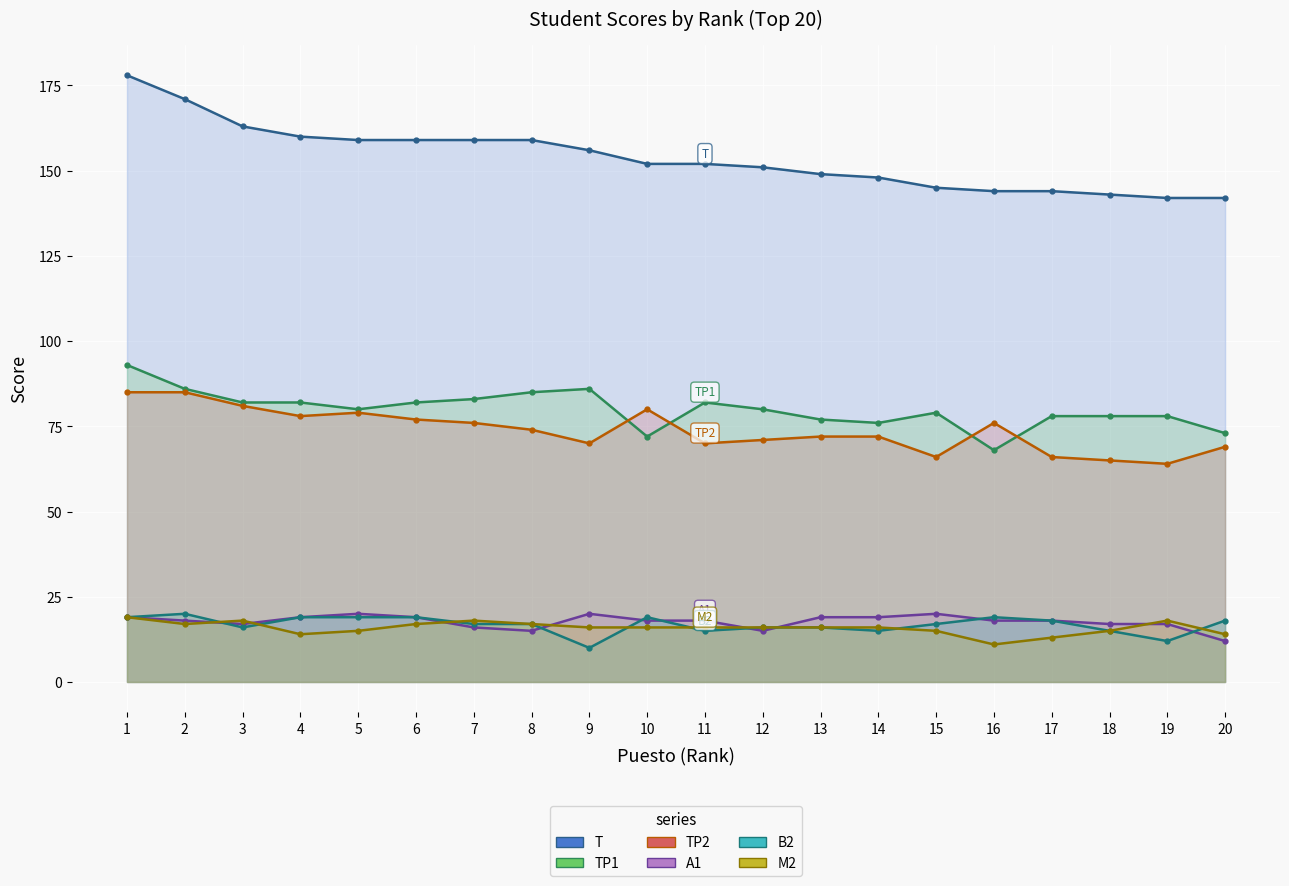

What value does the B2 series have at 6, to the nearest 5?

20